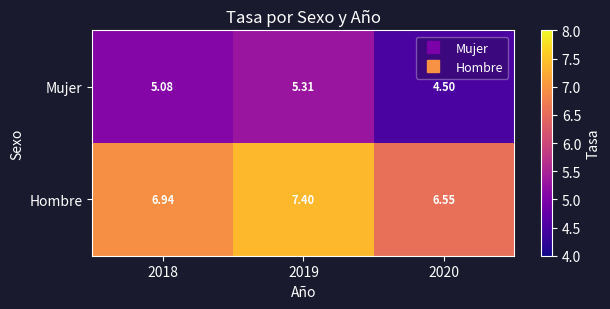

Rank the series by their maximum value, from lowest to highest.

Mujer, Hombre